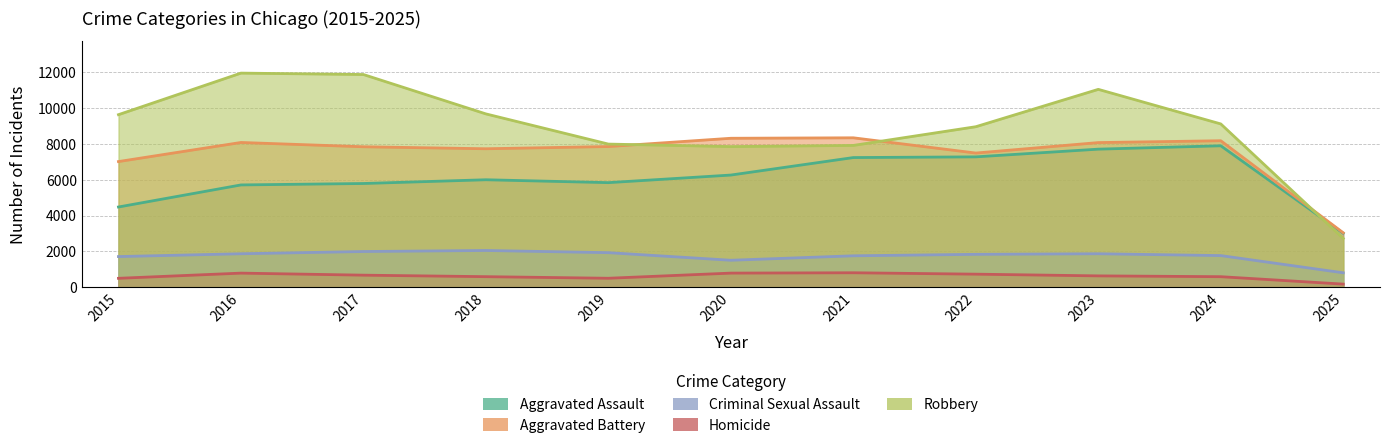

What is the lowest value of the Aggravated Battery series?

3039